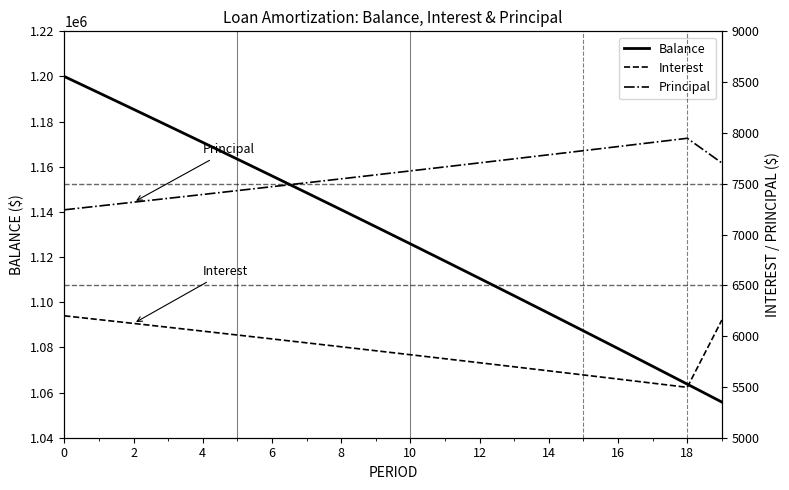

What is the highest value of the Balance series?

1200000.0